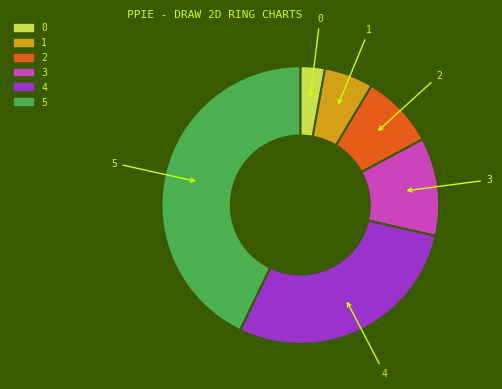

Is the sum of 1 and 0 greater than half?

No